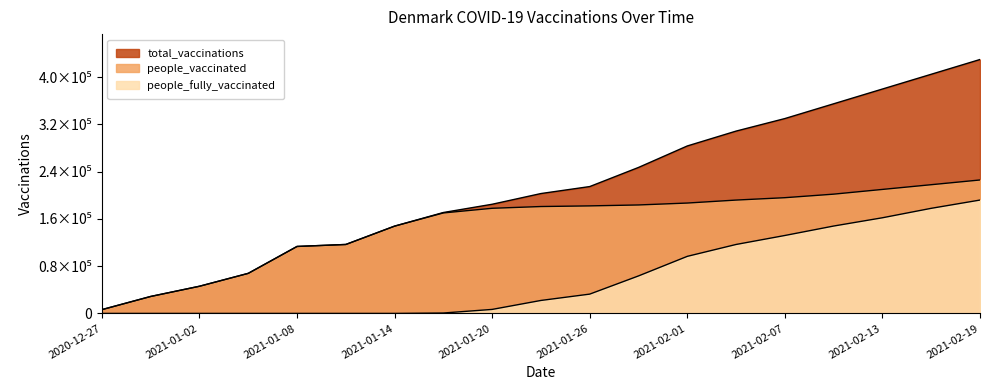

At 2021-02-01, list the series in order from largest to smallest.

total_vaccinations, people_vaccinated, people_fully_vaccinated